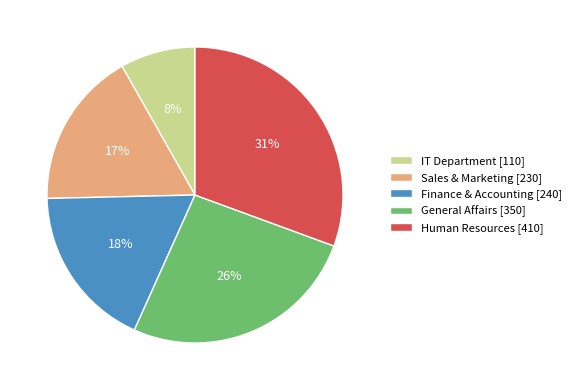

Does any single category account for the majority?

No